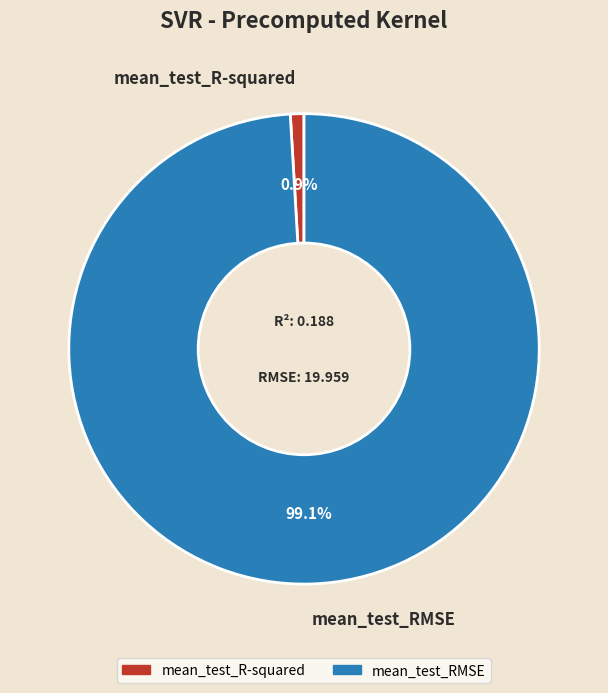

Combined, do mean_test_R-squared and mean_test_RMSE account for over 50%?

Yes